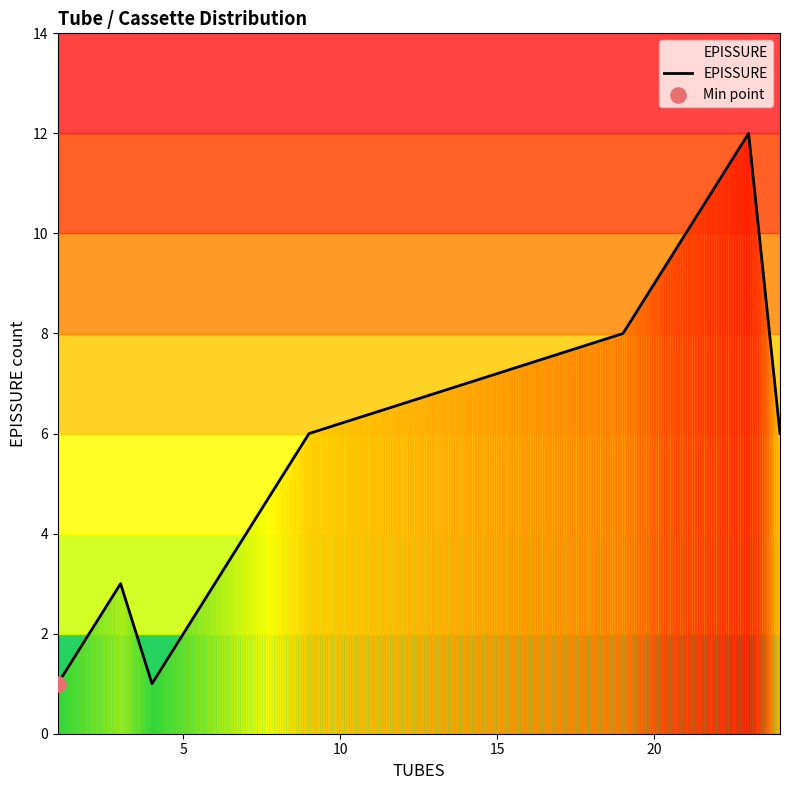

What is the difference between the maximum and minimum values?

11